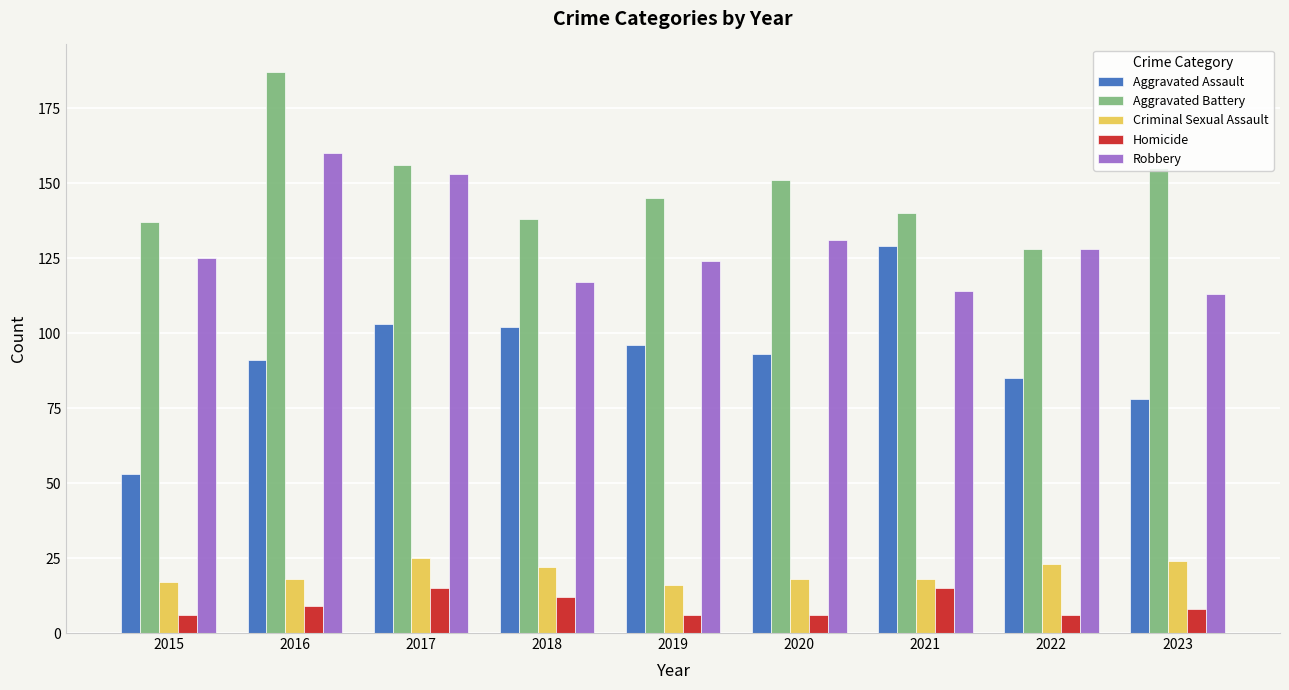

At 2018, list the series in order from largest to smallest.

Aggravated Battery, Robbery, Aggravated Assault, Criminal Sexual Assault, Homicide